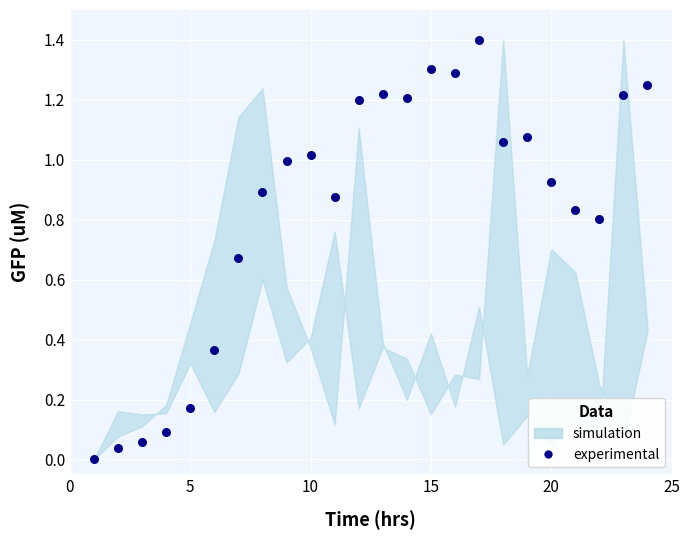

What is the range of Y values (max minus min)?

1.4